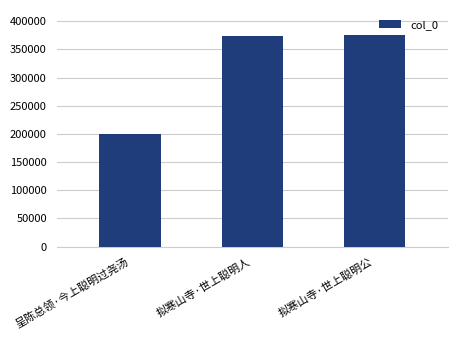

What is the difference between the maximum and minimum values?

175386